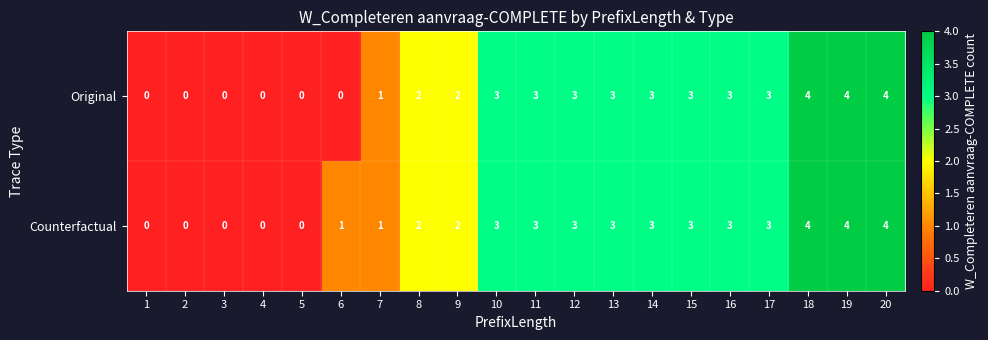

Is it true that Counterfactual equals 1 at 6?

True